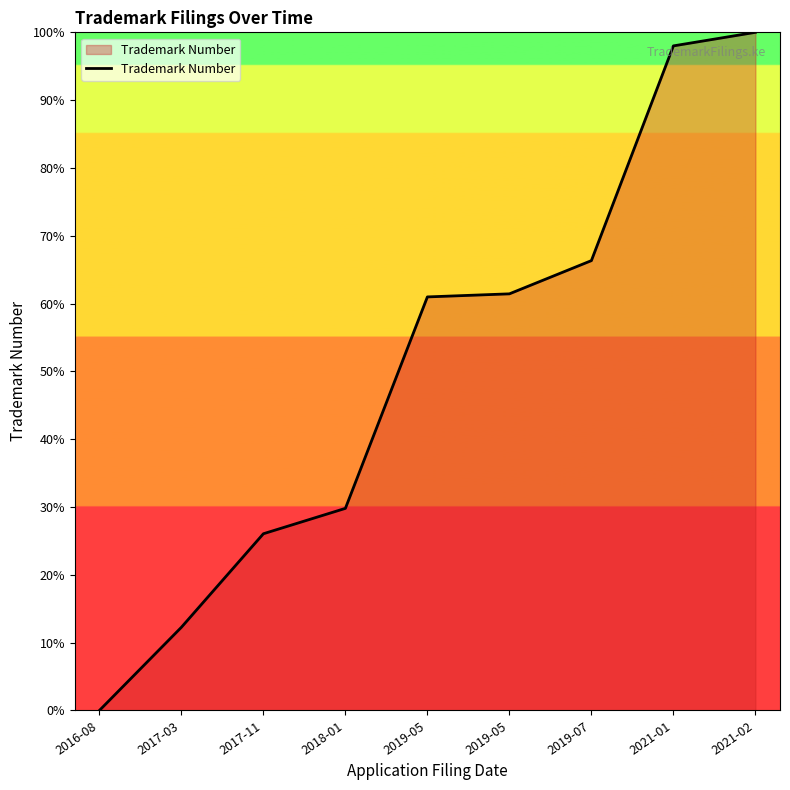

What is the difference between the values at 2017-11 and 2021-02?

73.9